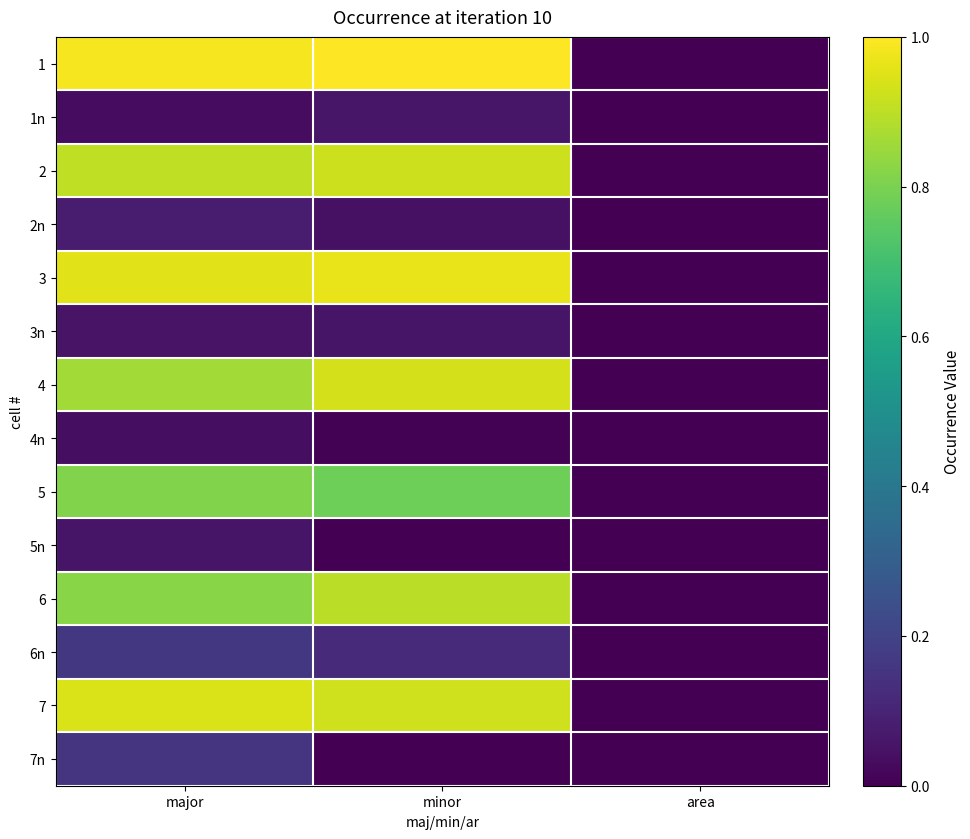

What is the difference between the highest and lowest values at minor?

1.0